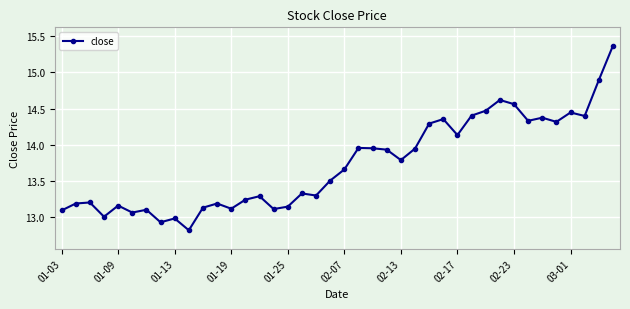

What is the value of the 15th point from the left?

13.3